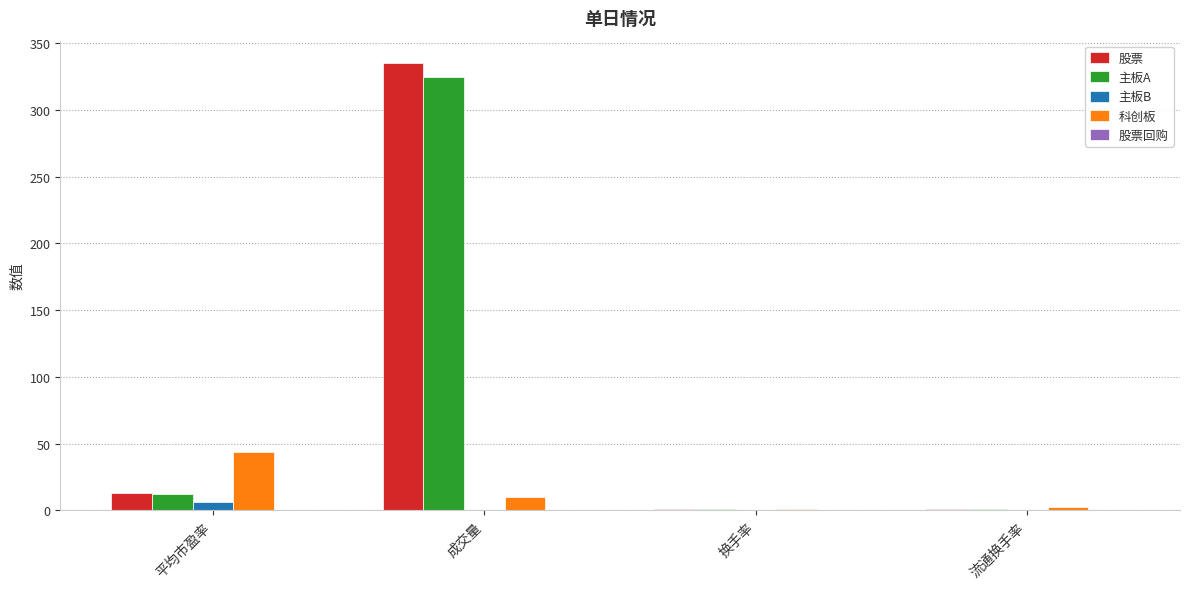

What is the approximate value of 主板B at 成交量?

0.2